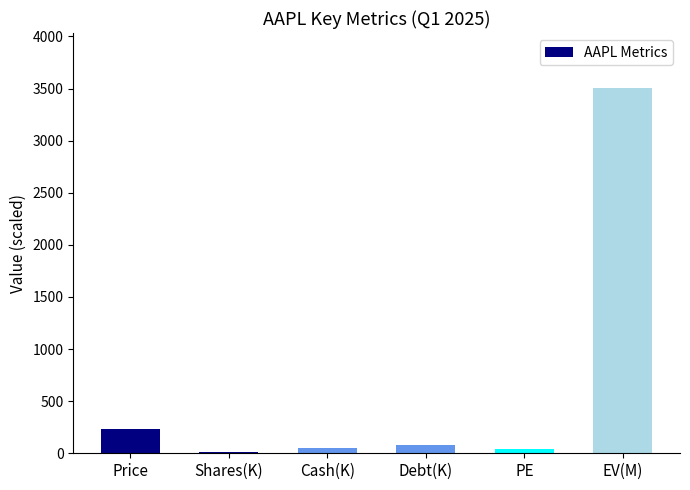

Which category has the highest value across all series?

EV(M)